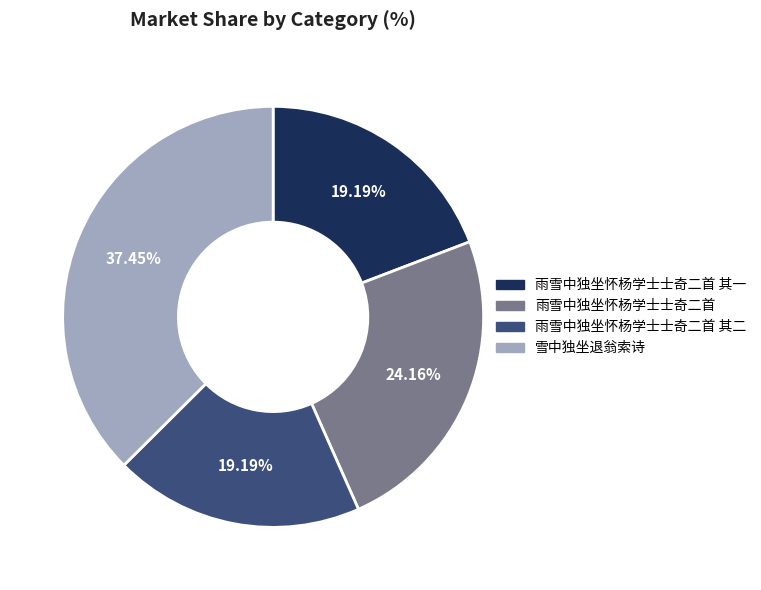

Does 雨雪中独坐怀杨学士士奇二首 account for over 50% of the chart?

No